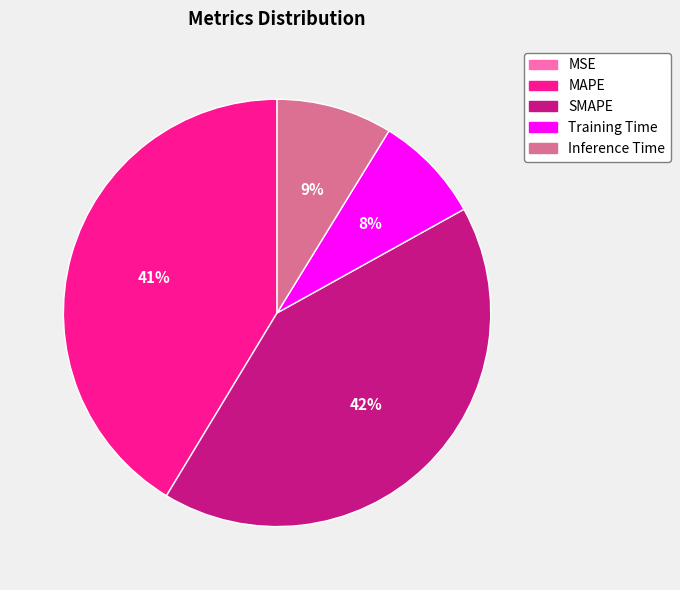

The Inference Time slice represents 22% of the pie. True or false?

False